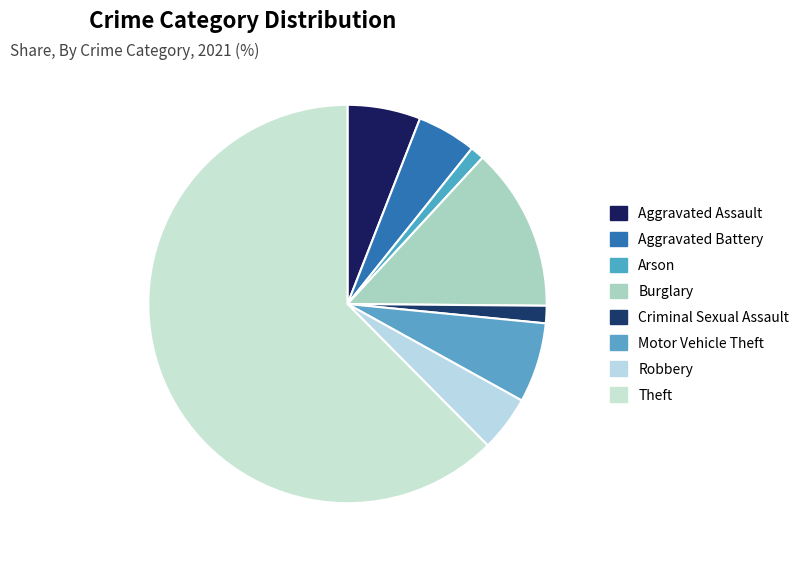

To the nearest percent, what is the difference between the largest and smallest slice percentages?

61%